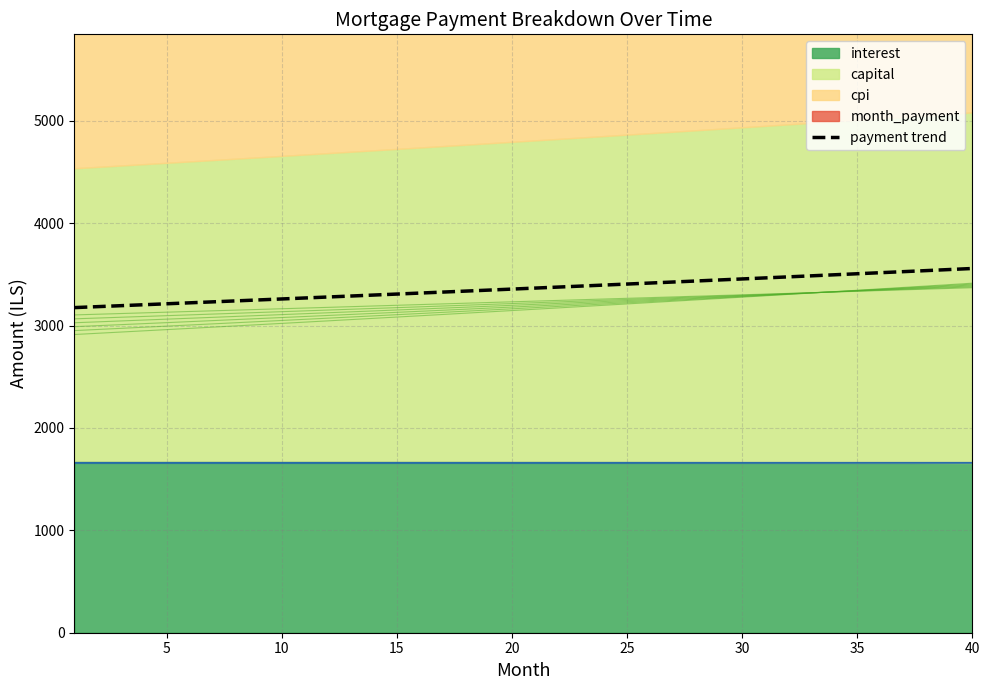

What is the lowest value of the payment trend series?

3175.4